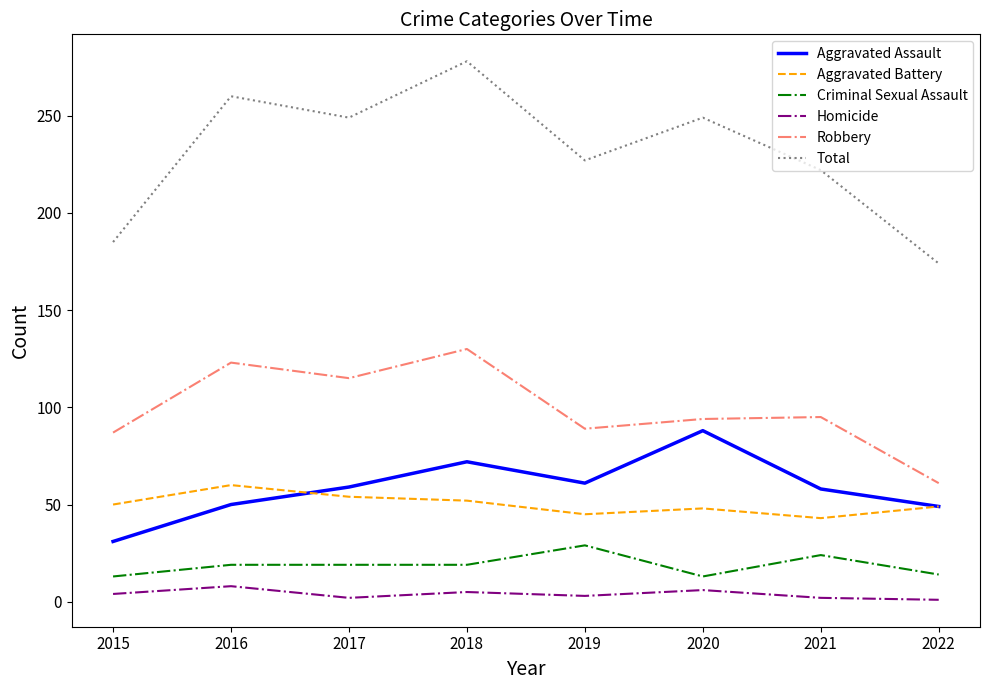

What is the sum of all Aggravated Battery values?

401